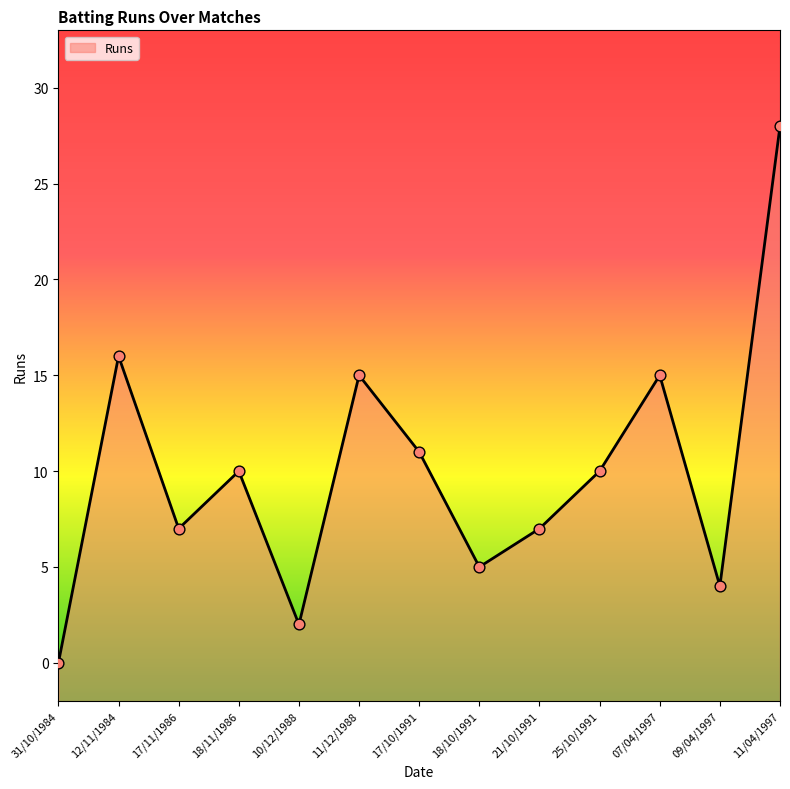

What is the change in value from 18/10/1991 to 25/10/1991?

+5